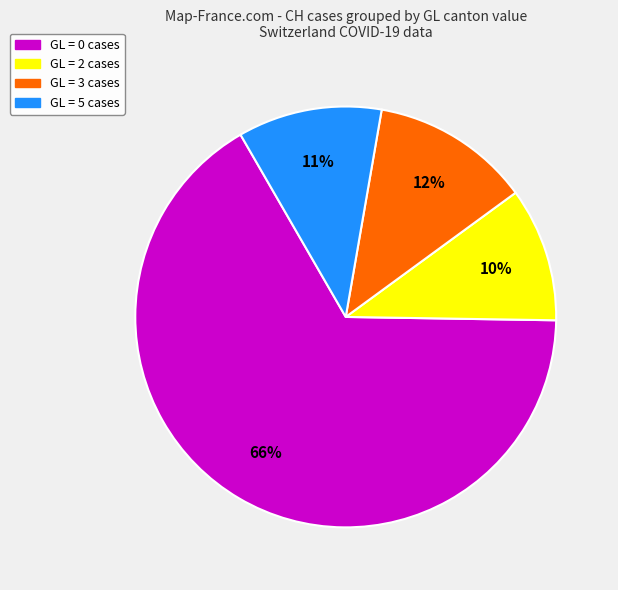

Does any single category account for the majority?

Yes